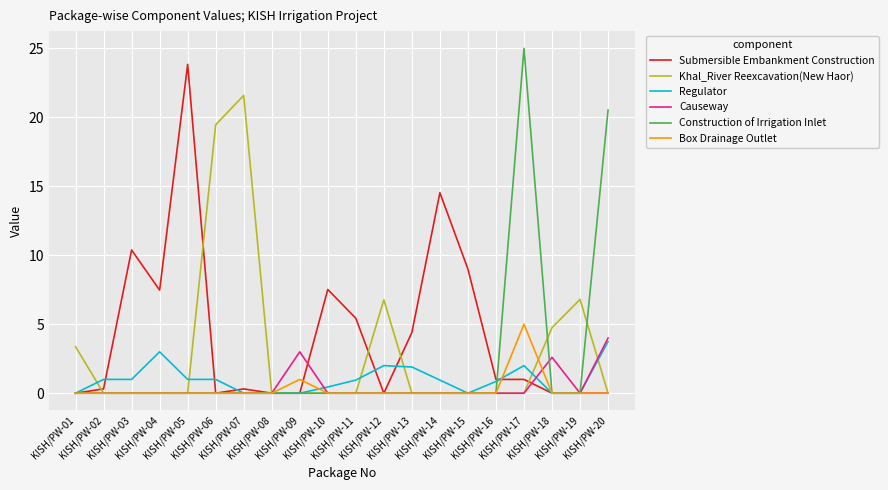

What is the greatest value displayed?

25.0